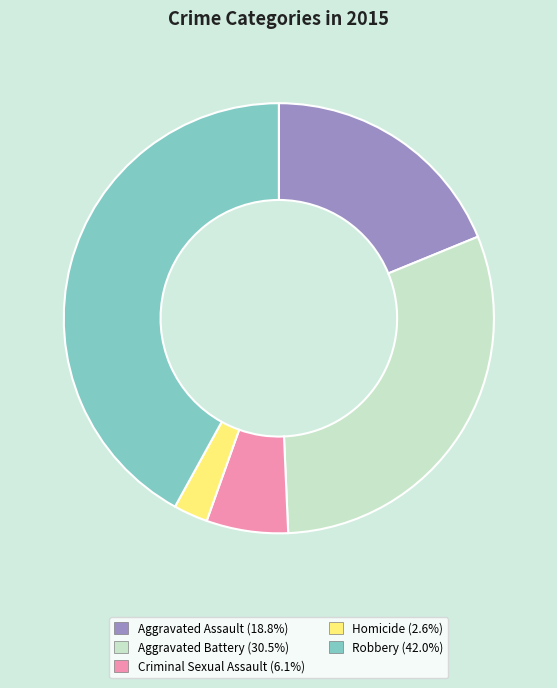

How many slices are in this pie chart?

5